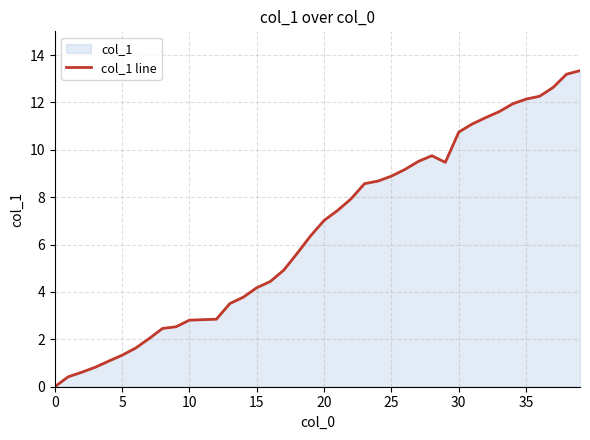

Is it true that the value at 30 is 4.7?

False